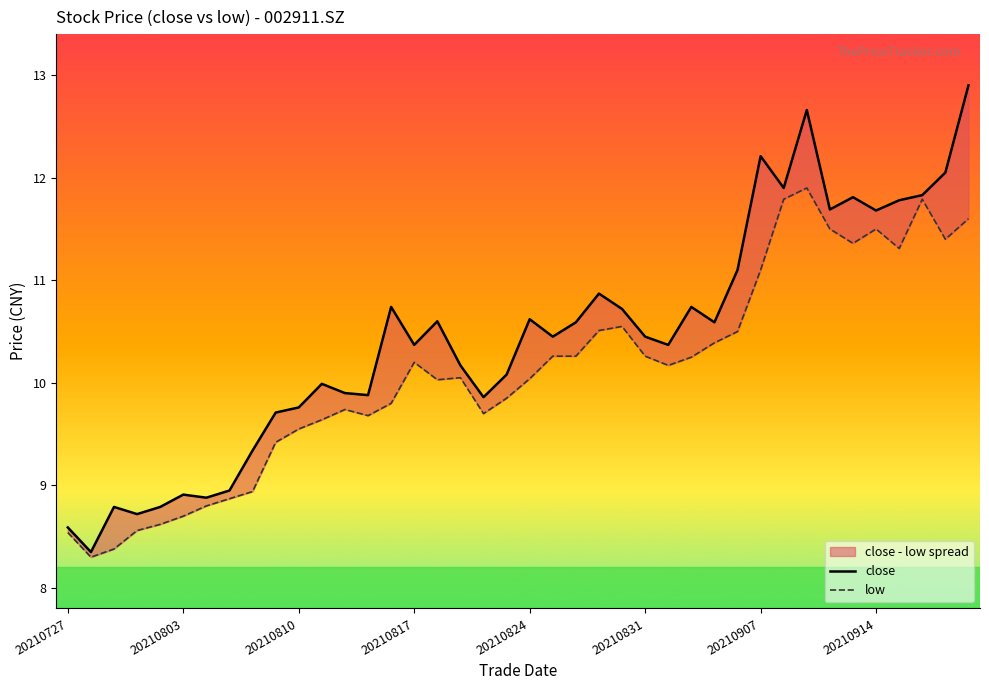

What is the average value of the low series?

10.1